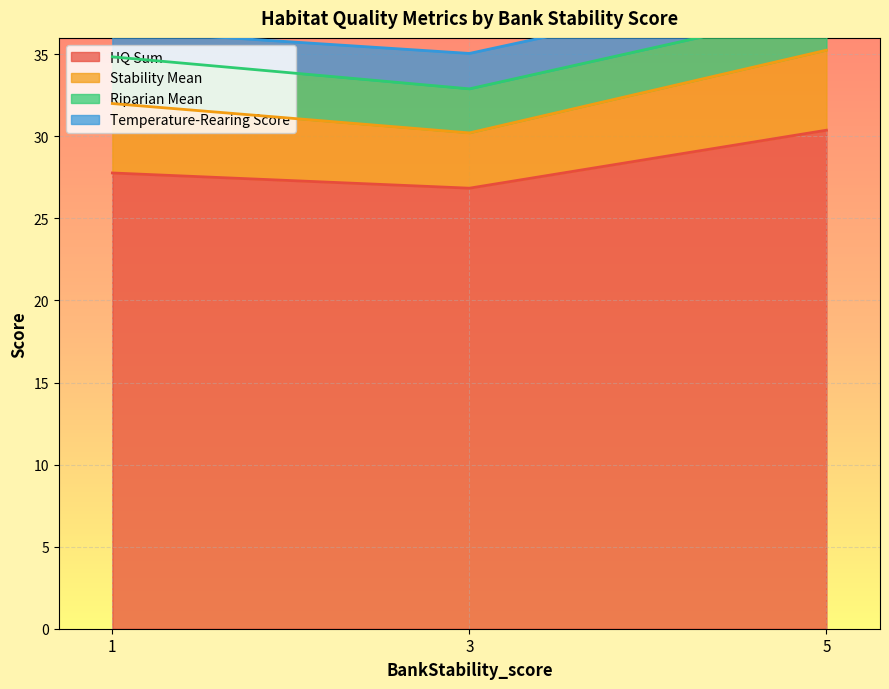

How many values in the HQ Sum series exceed 27?

2